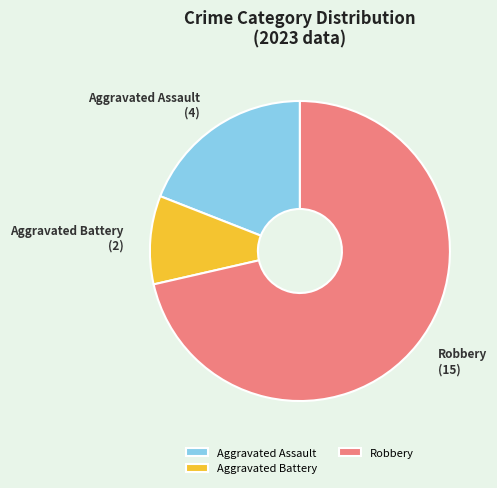

Does Robbery account for over 50% of the chart?

Yes